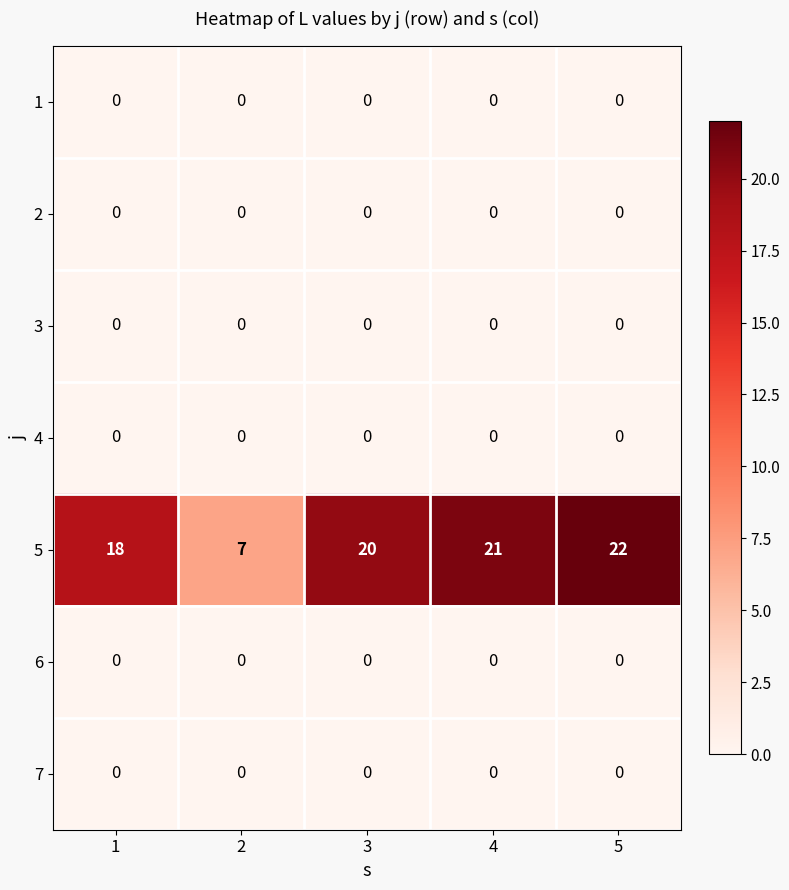

What is the greatest value displayed?

22